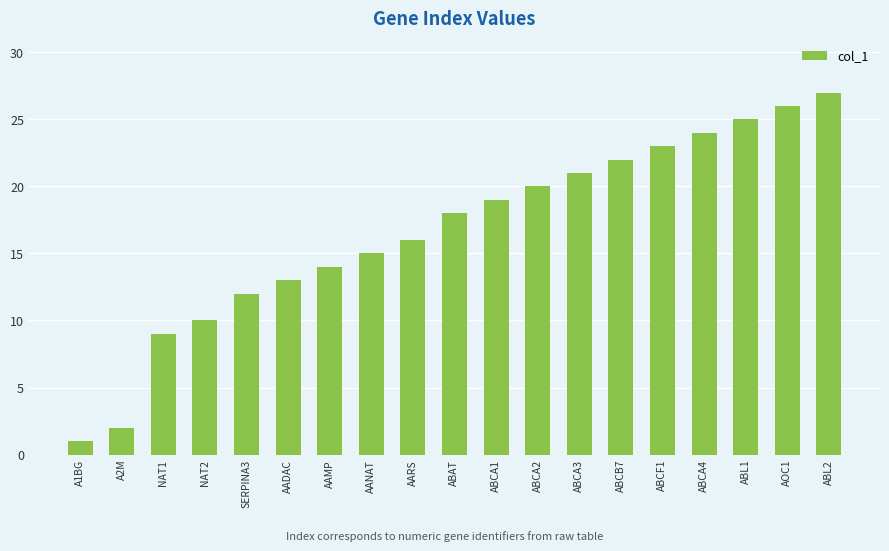

Which category has the lowest value across all series?

A1BG